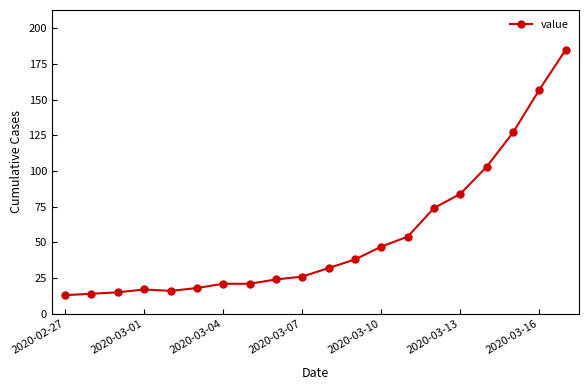

What is the difference between the second highest and second lowest values?

143